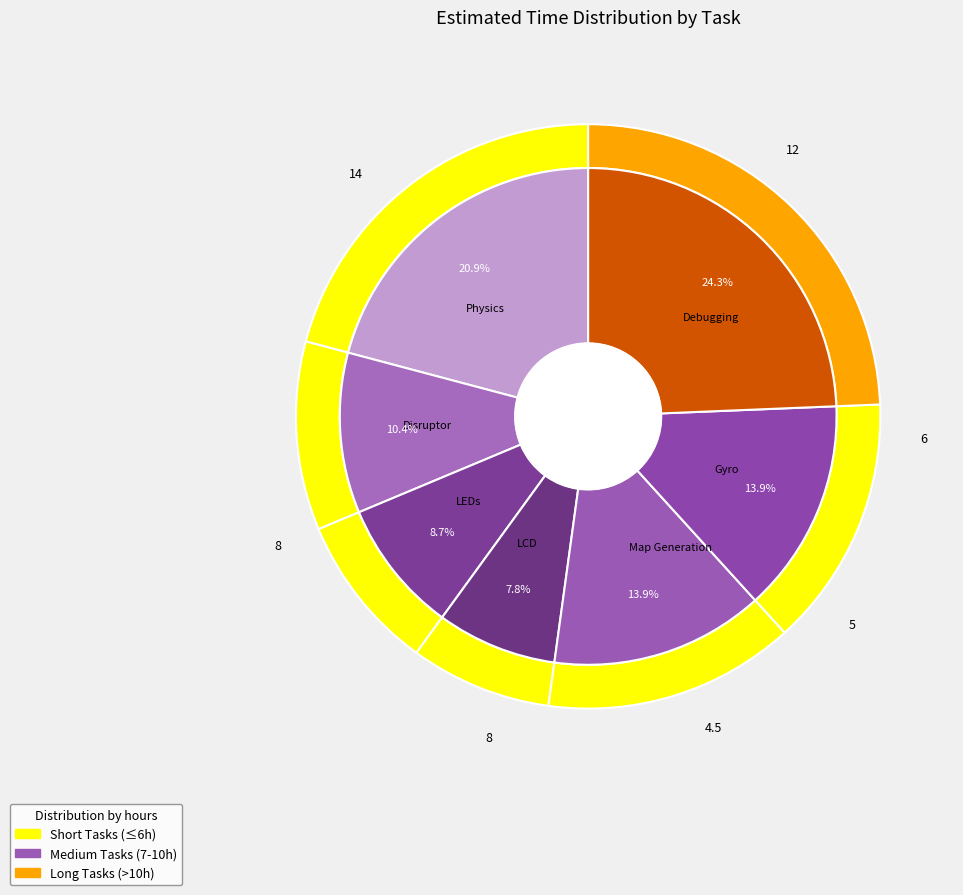

Is there any slice that represents more than half of the pie?

No